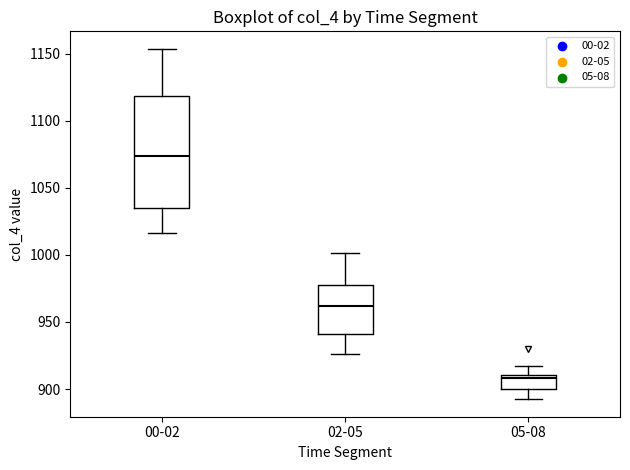

Reading left to right, read every box against the y-axis: the position of its median line, the range the box covers, and the ends of its whiskers. The values are not printed on the chart, so give them approximately, as read against the axis.

00-02: median 1075, box 1035 to 1120, whiskers 1015 to 1155
02-05: median 960, box 940 to 980, whiskers 925 to 1000
05-08: median 910 (just below the box's upper edge), box 900 to 910, whiskers 890 to 915